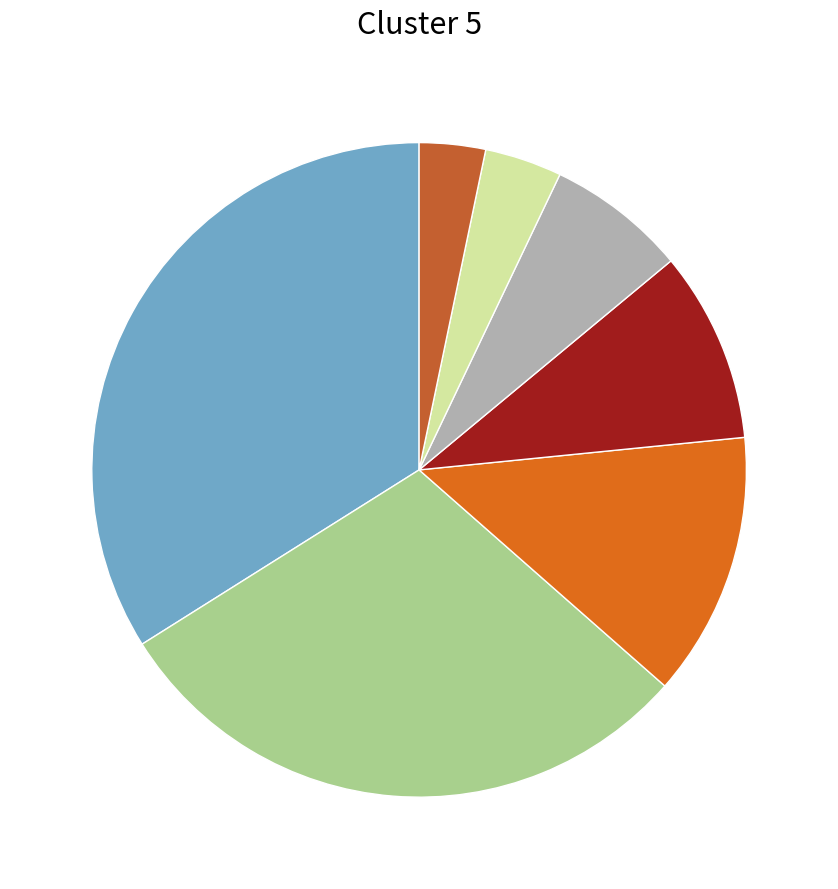

Is there a majority slice in this chart?

No